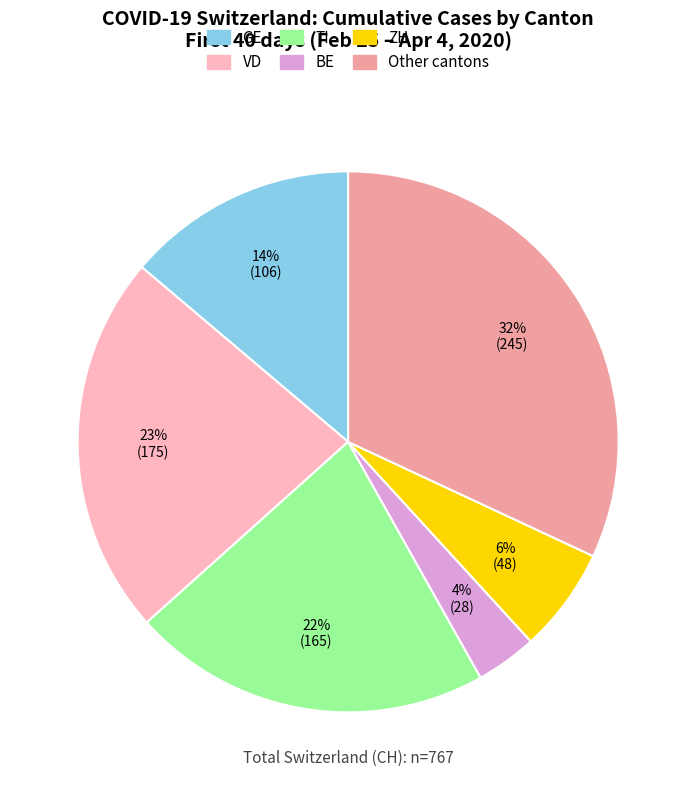

Count the number of slices in the pie.

6